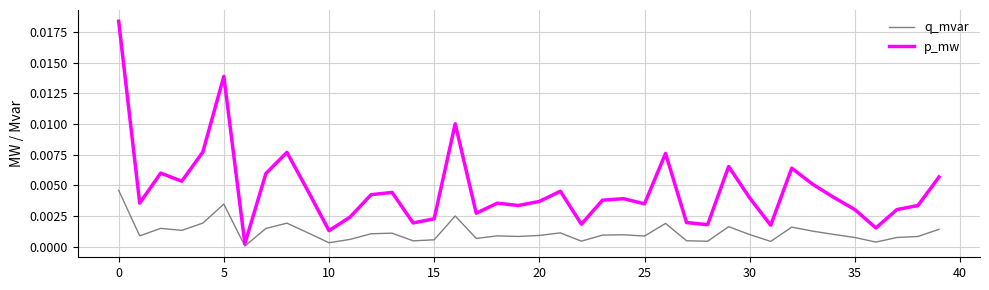

Which series has the widest spread of values?

p_mw